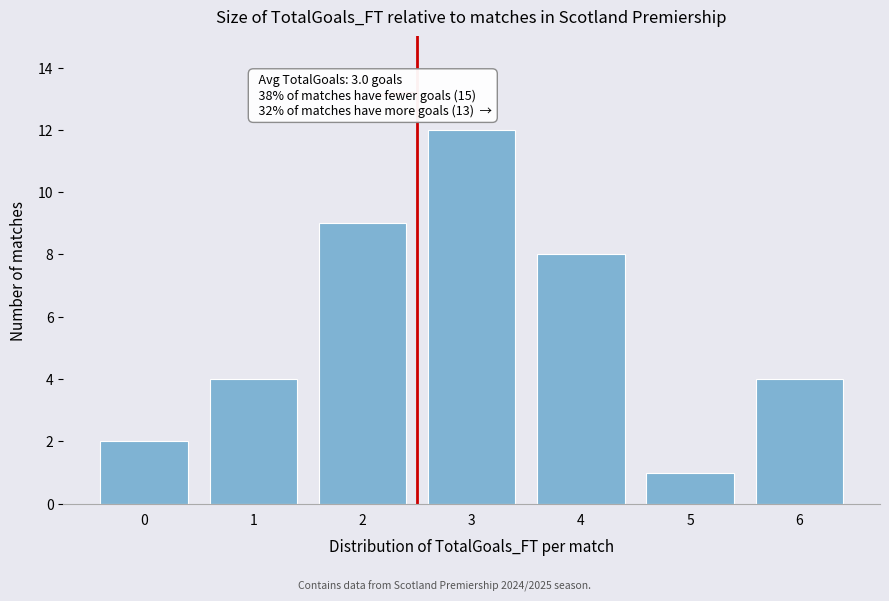

Reading left to right, extract all data points from this chart.

0=2	1=4	2=9	3=12	4=8	5=1	6=4